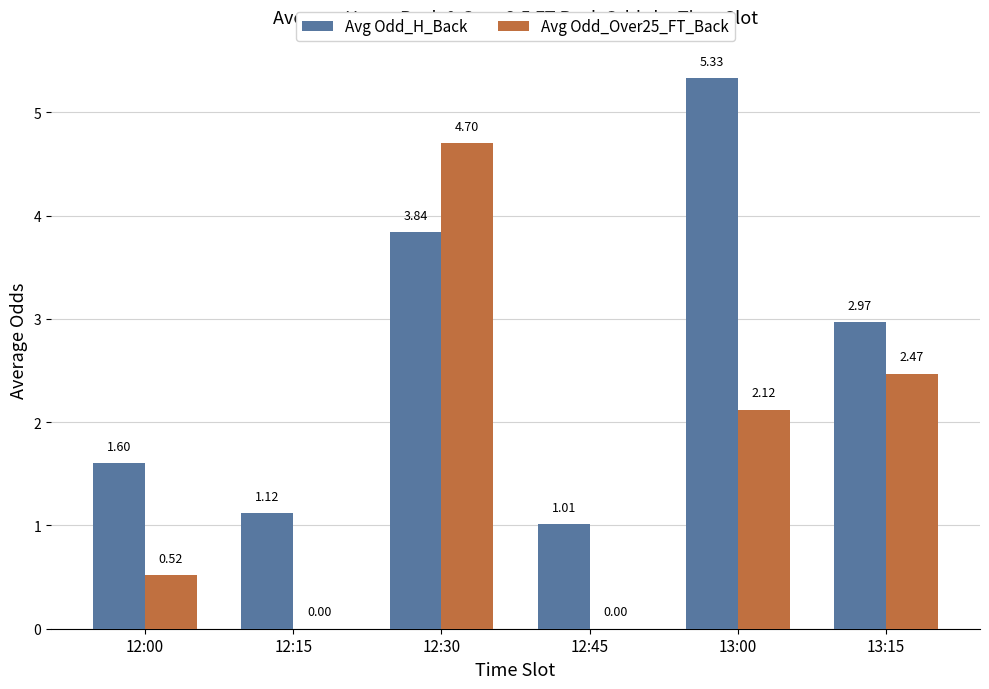

What is the total value across all series at 13:00?

7.5